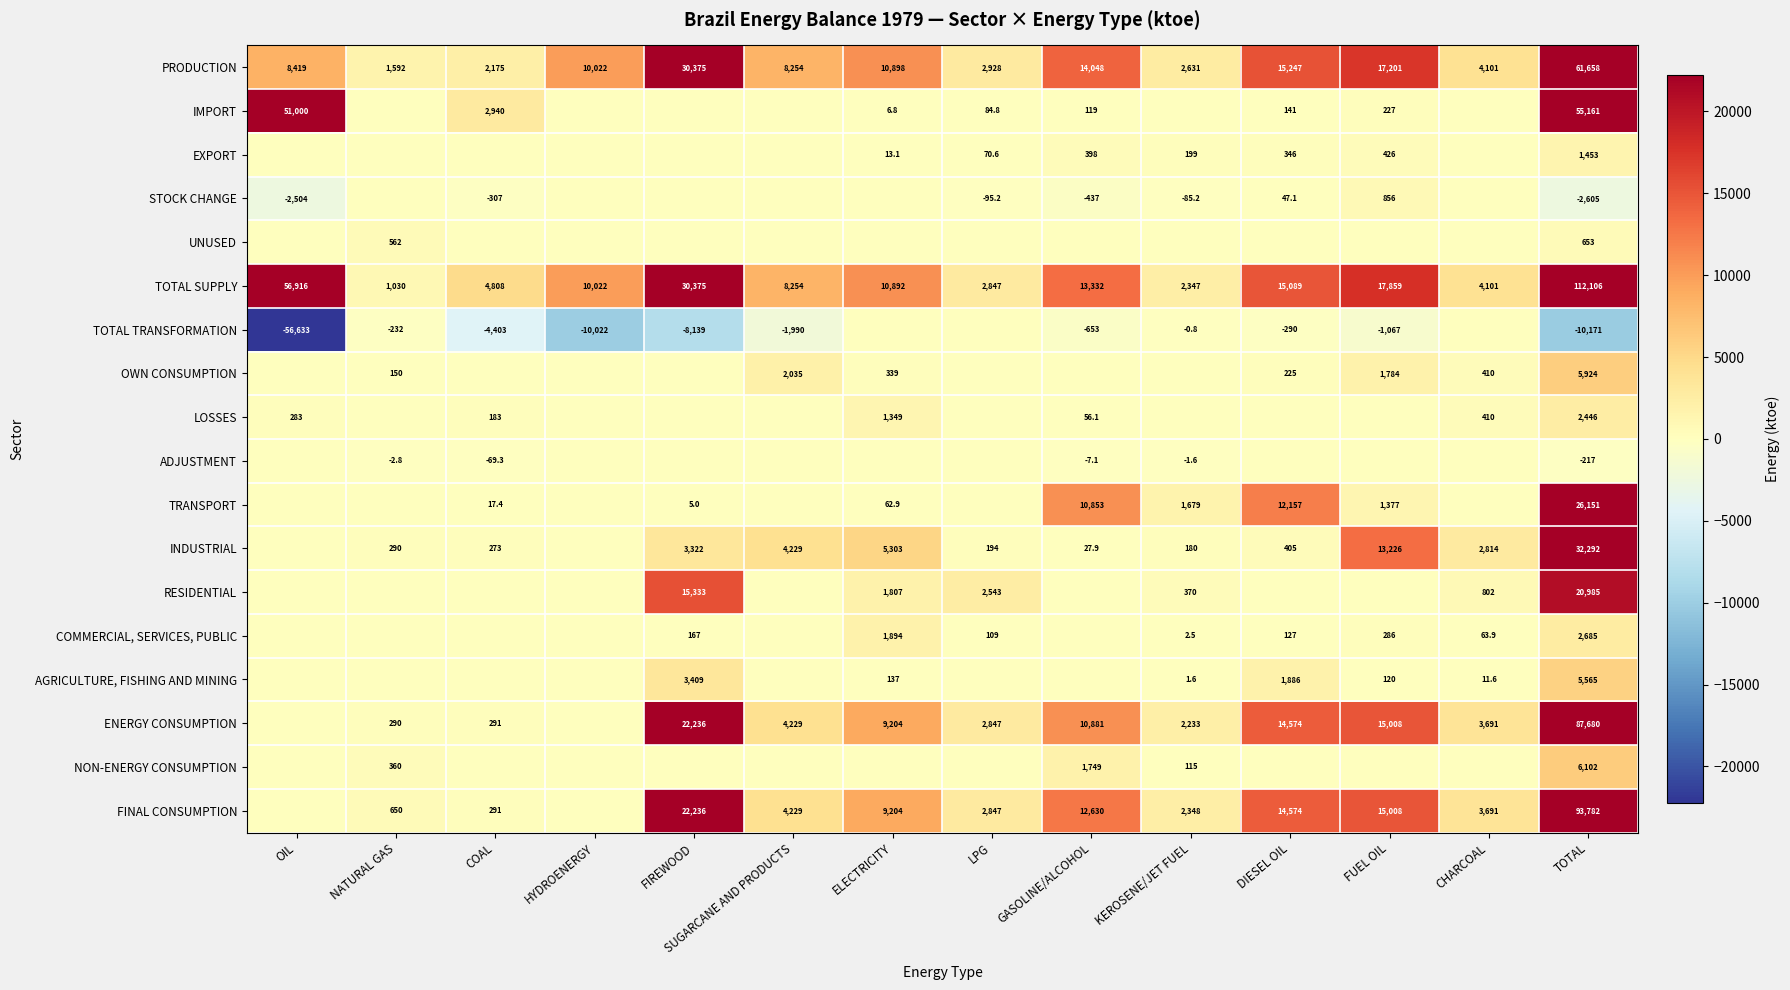

At which category is the sum across all series the highest?

TOTAL